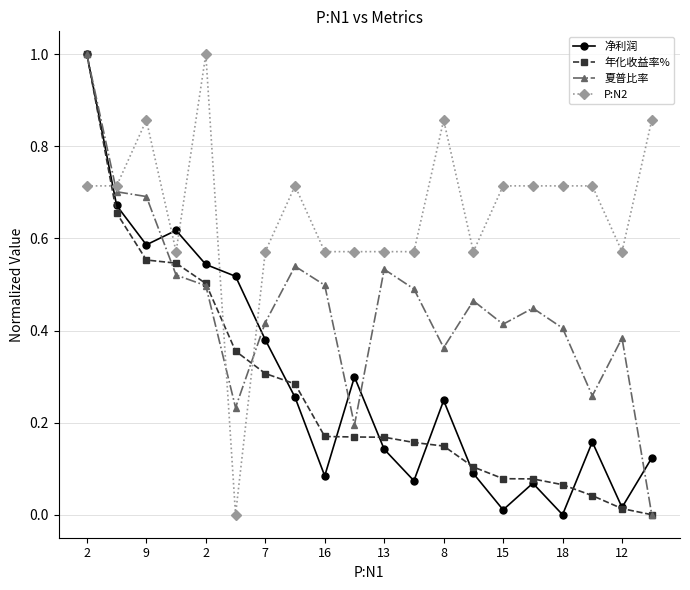

Which series has the largest total across all categories?

P:N2